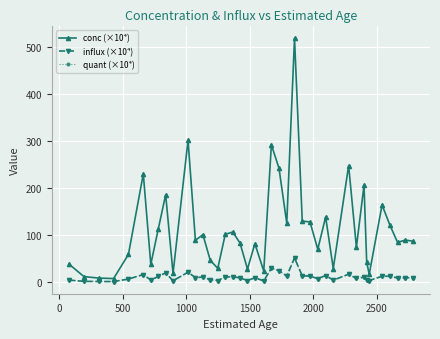

Is this an area chart (filled region under the line)?

No